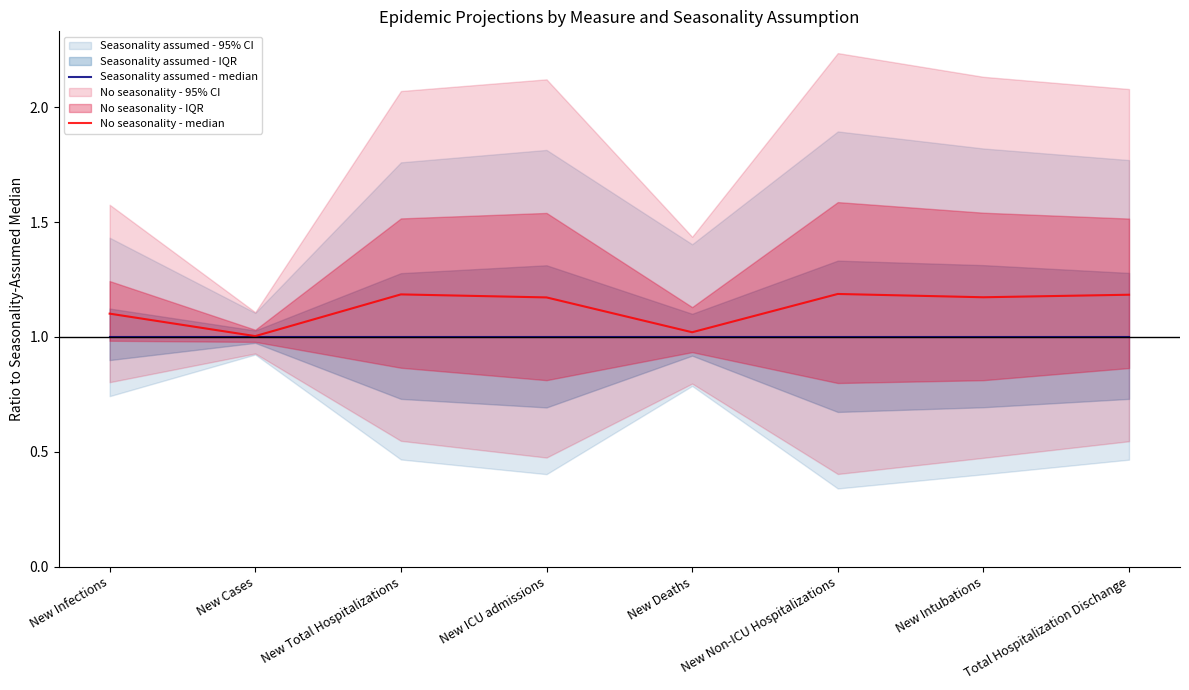

True or false: Seasonality assumed - median has a value of 1.0 at New Infections.

True